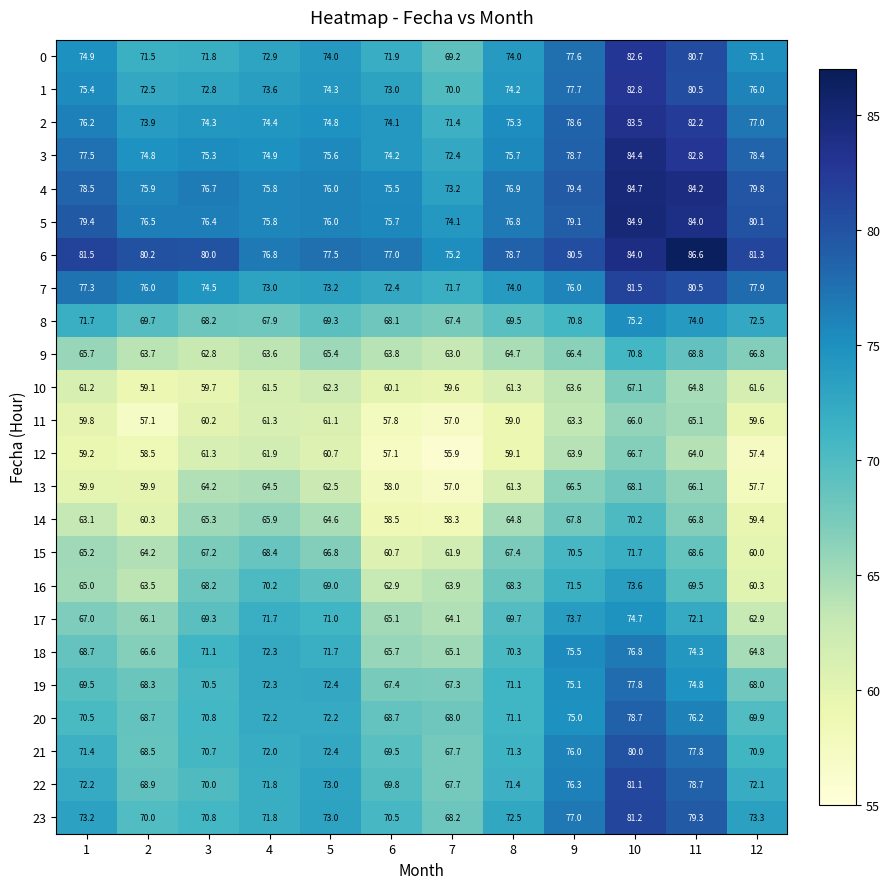

What is the greatest value displayed?

86.6